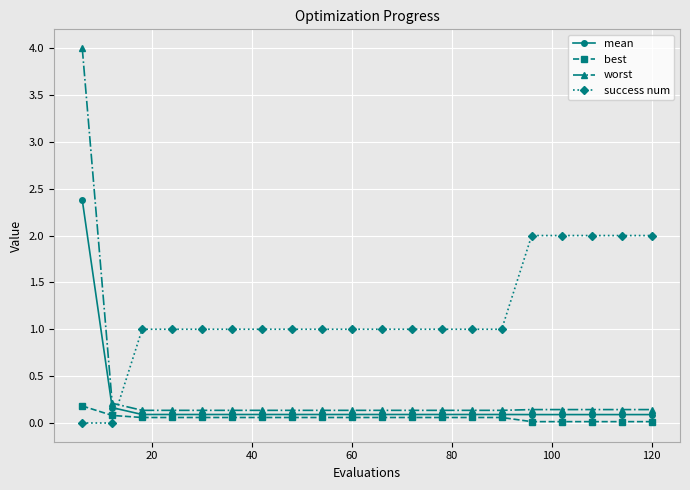

What is the greatest value displayed?

4.0